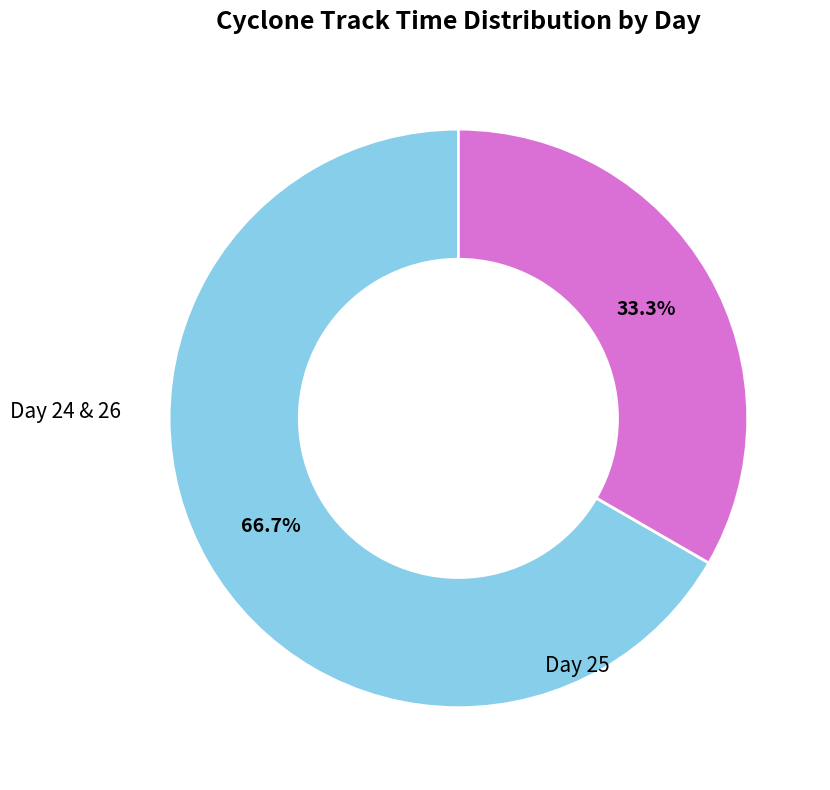

How many slices are in this pie chart?

2